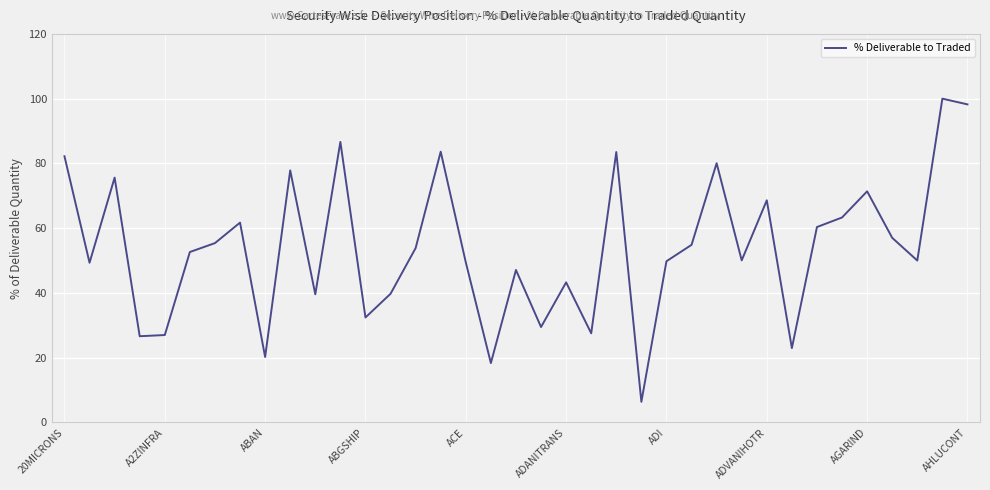

What is the greatest value displayed?

100.0